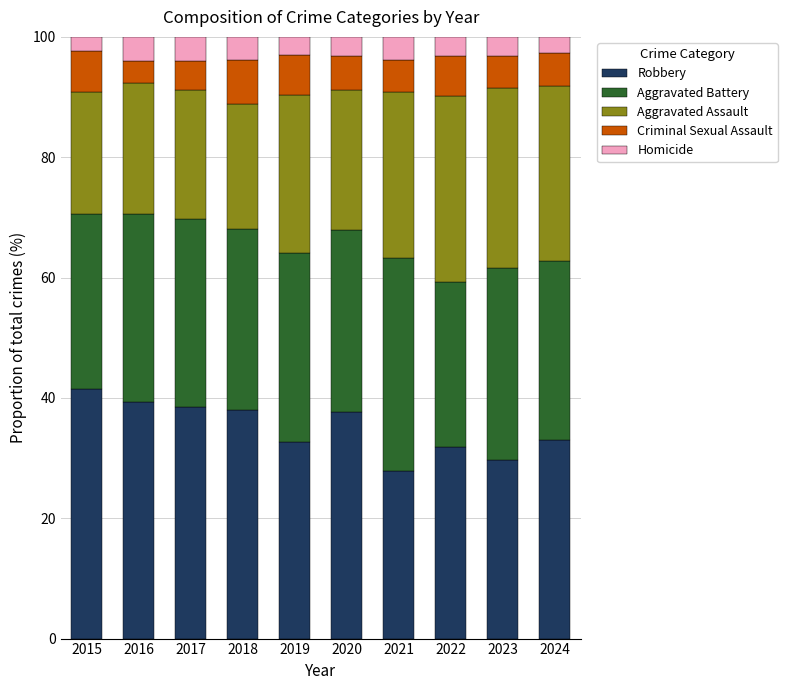

What is the total value across all series at 2017?

100.0